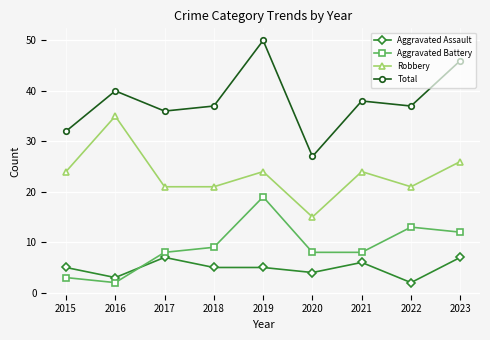

What is the difference between the second highest and second lowest values in the Aggravated Assault series?

4